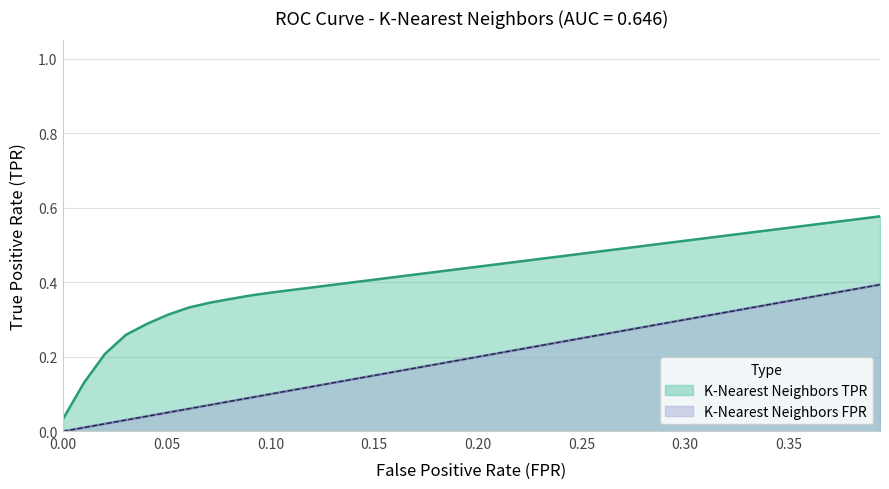

What is the difference between the maximum and minimum values in the K-Nearest Neighbors TPR series?

0.5